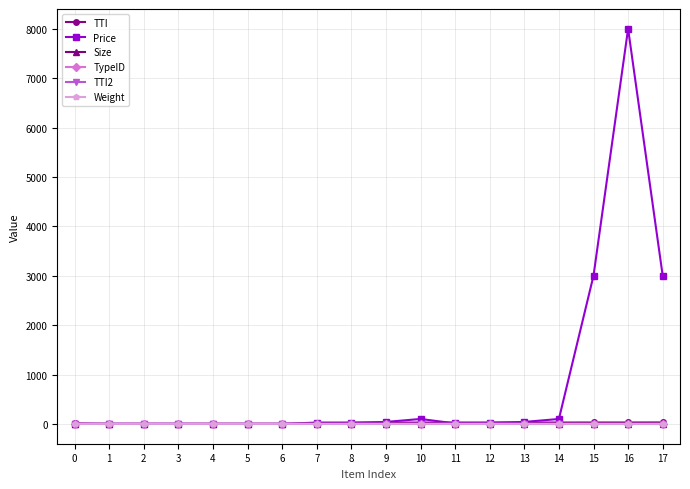

Is it true that Size equals 3 at 8?

True